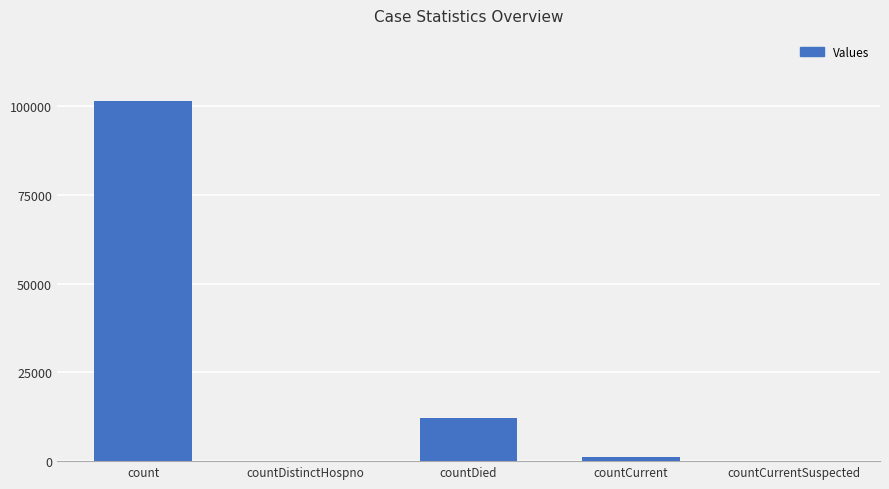

Does the chart contain stacked bars?

No